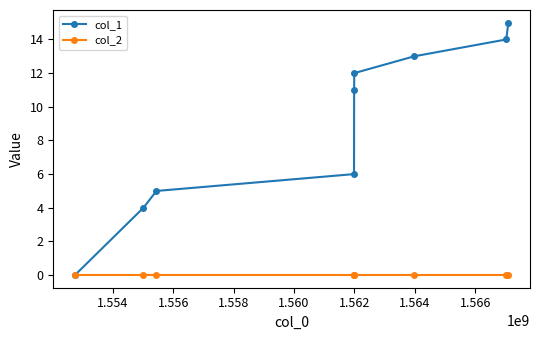

True or false: col_1 has more than 1 interior local peaks.

False